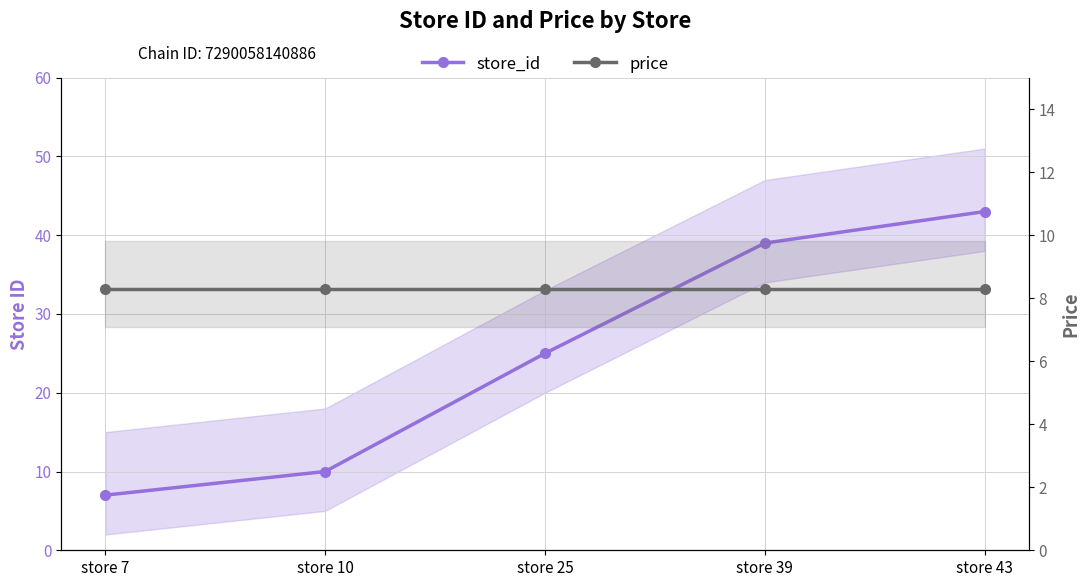

Reading left to right, transcribe all the data shown in this chart.

store_id: store 7=7.0	store 10=10.0	store 25=25.0	store 39=39.0	store 43=43.0
price: store 7=8.3	store 10=8.3	store 25=8.3	store 39=8.3	store 43=8.3